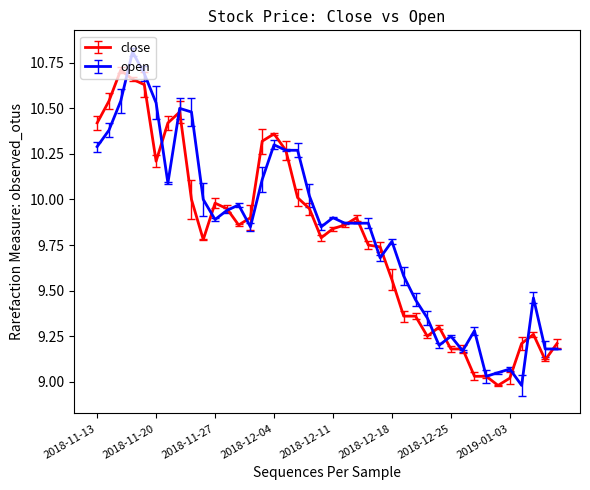

Does the chart have visible grid lines?

No